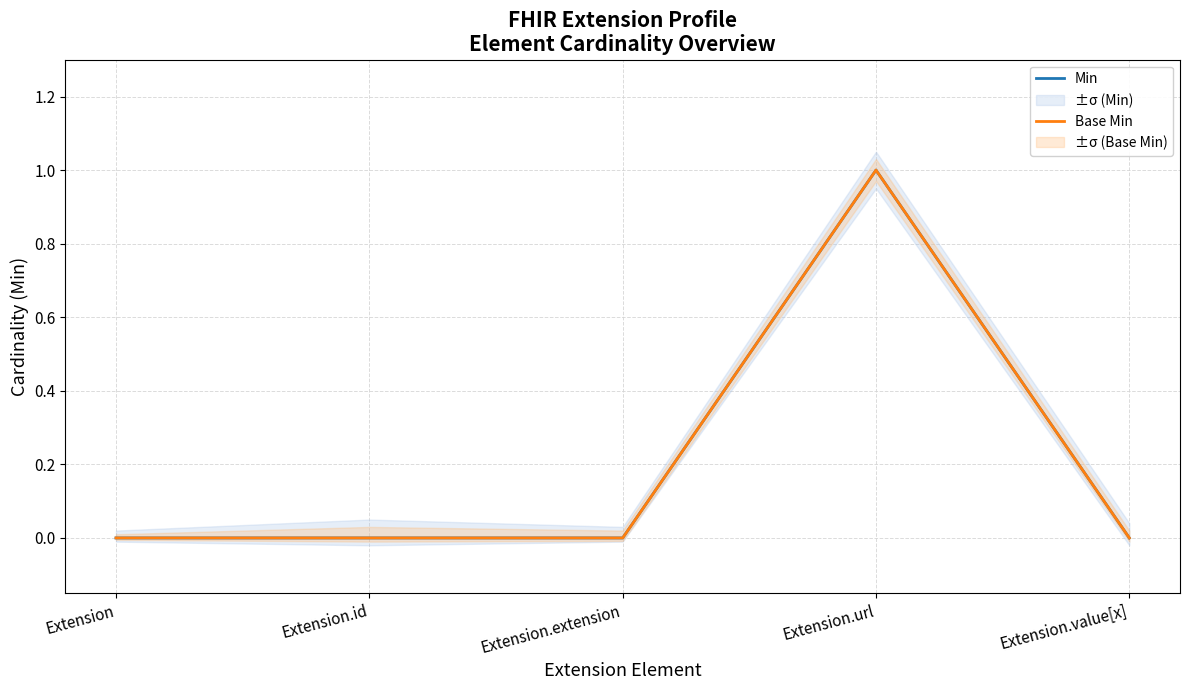

Which has a higher value, Extension.url or Extension.value[x]?

Extension.url